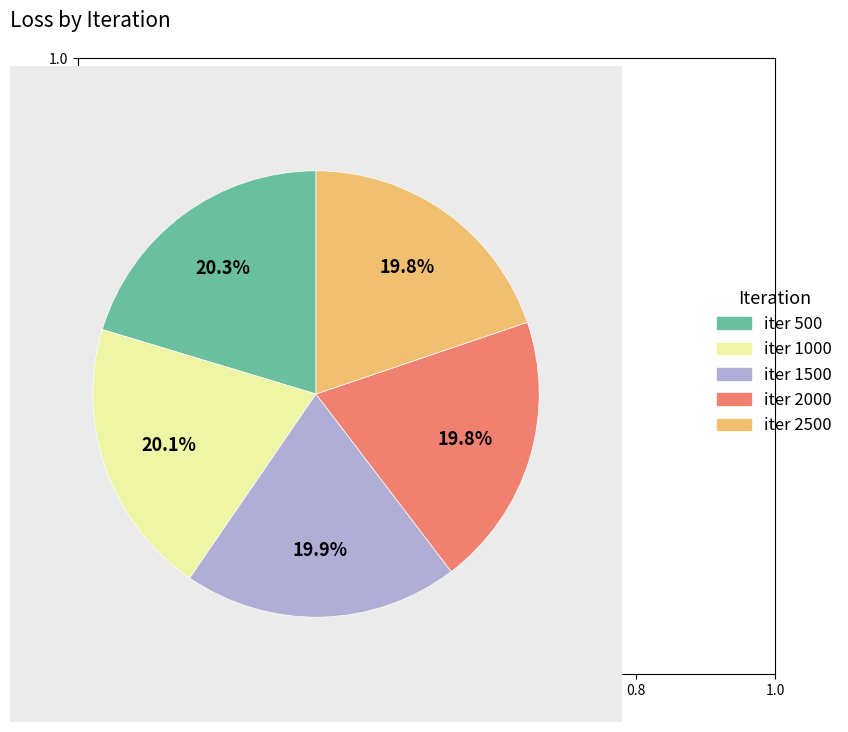

Do iter 1500 and iter 1000 together represent more than half of the pie?

No